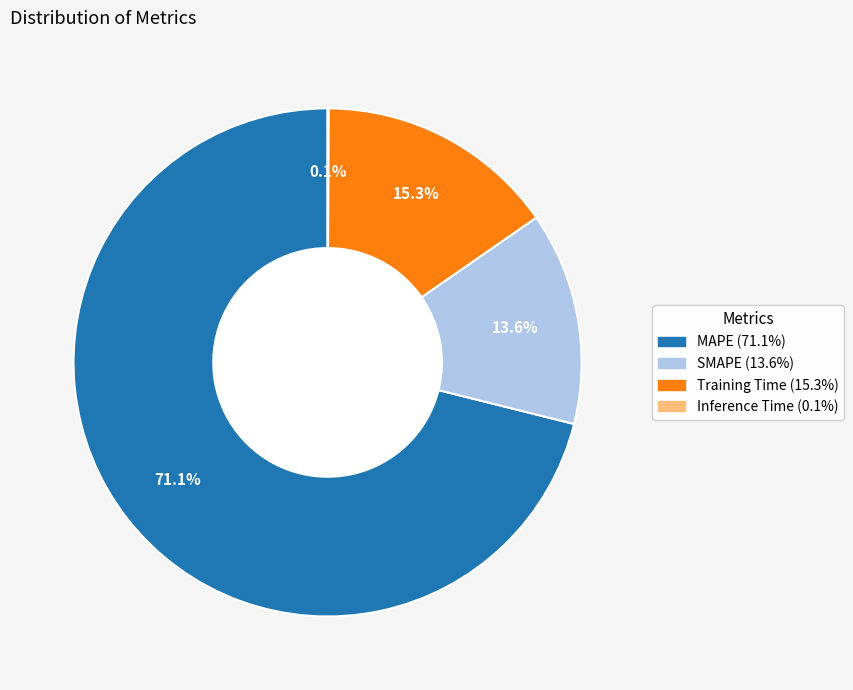

What percentage is the MAPE slice, to the nearest percent?

71%